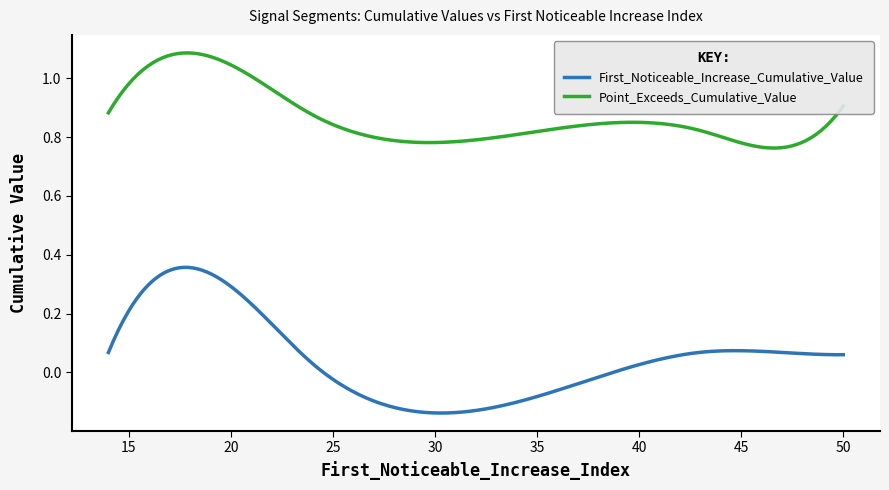

Which series has the widest spread of values?

First_Noticeable_Increase_Cumulative_Value